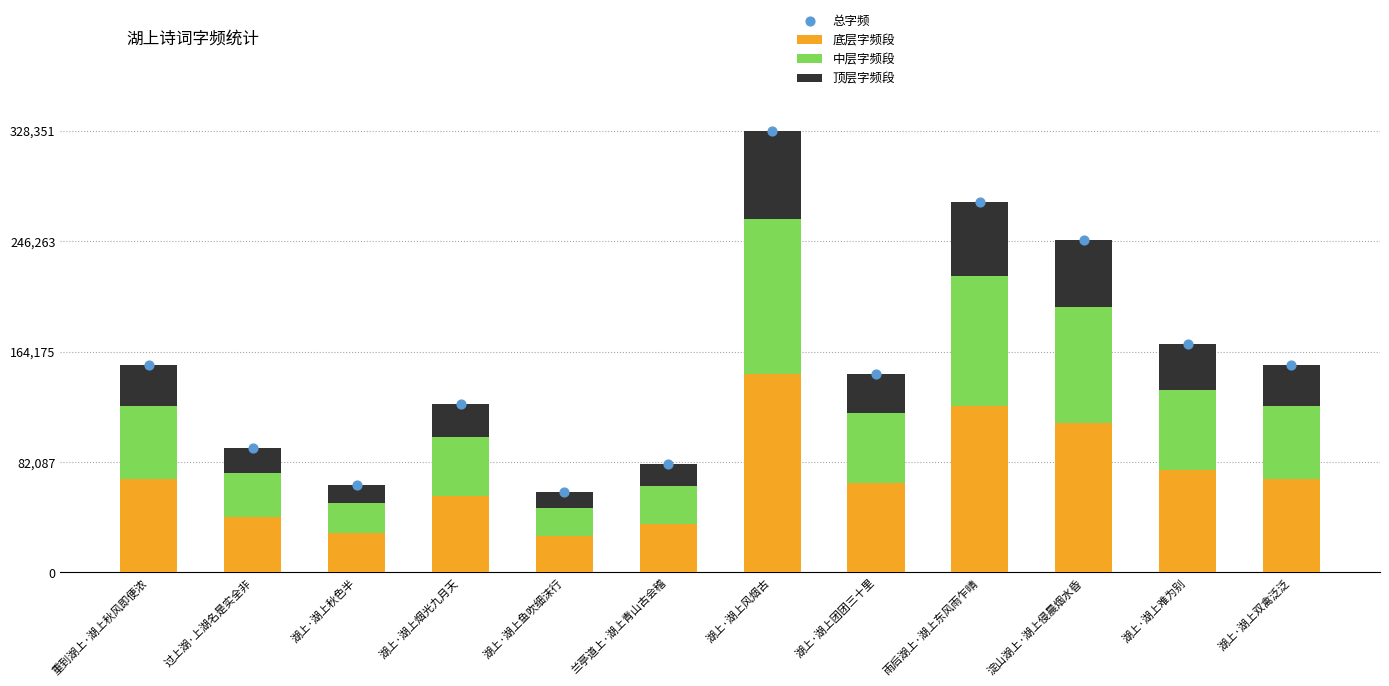

Which series reaches the minimum Y coordinate?

顶层字频段